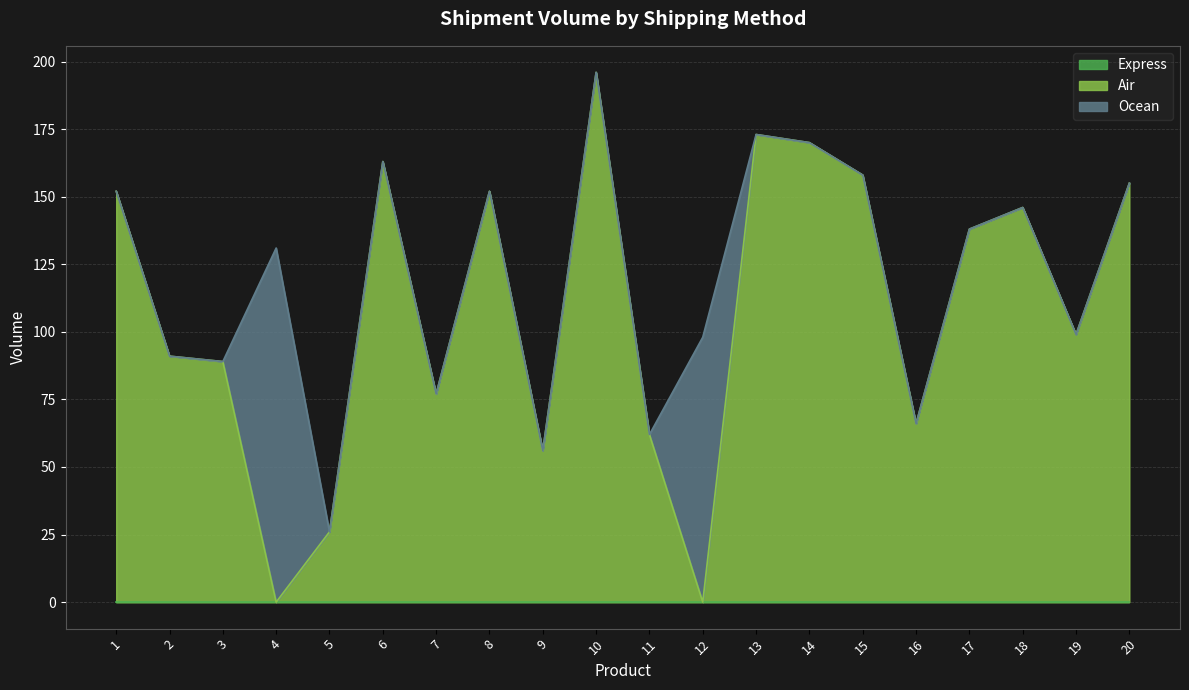

Reading left to right, list all the values displayed in this chart.

Express: 0	0	0	0	0	0	0	0	0	0	0	0	0	0	0	0	0	0	0	0
Air: 152	91	89	0	26	163	77	152	56	196	62	0	173	170	158	66	138	146	99	155
Ocean: 0	0	0	131	0	0	0	0	0	0	0	98	0	0	0	0	0	0	0	0